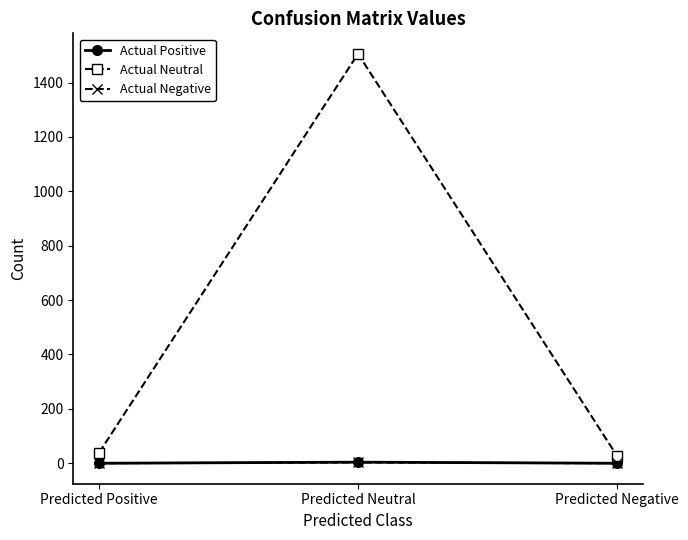

The value of Actual Negative at Predicted Negative is 0. True or false?

True